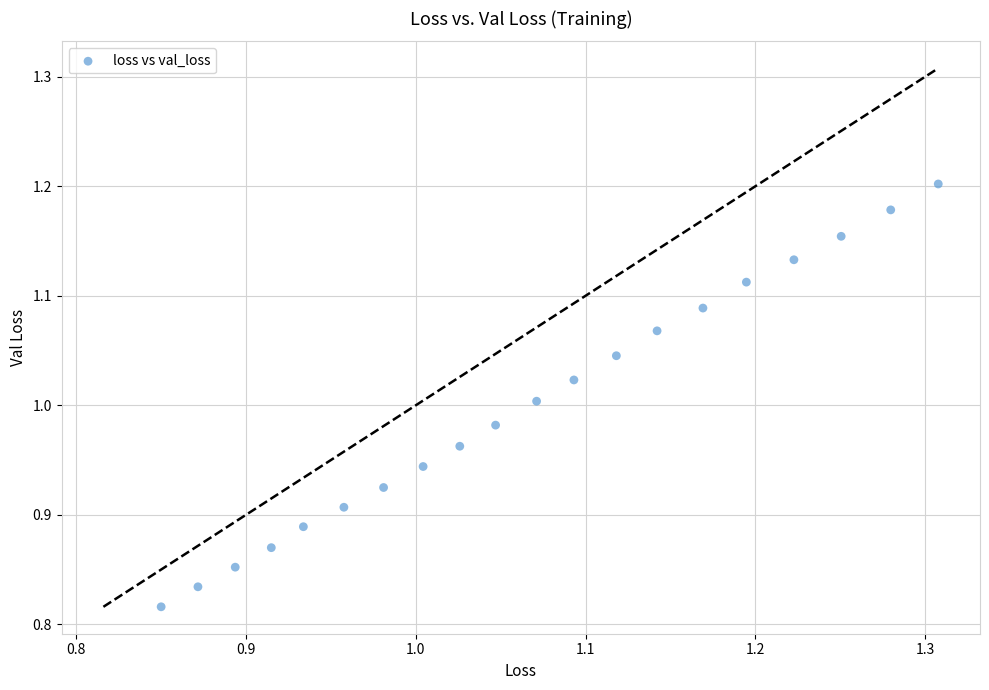

What is the range of X values (max minus min)?

0.5